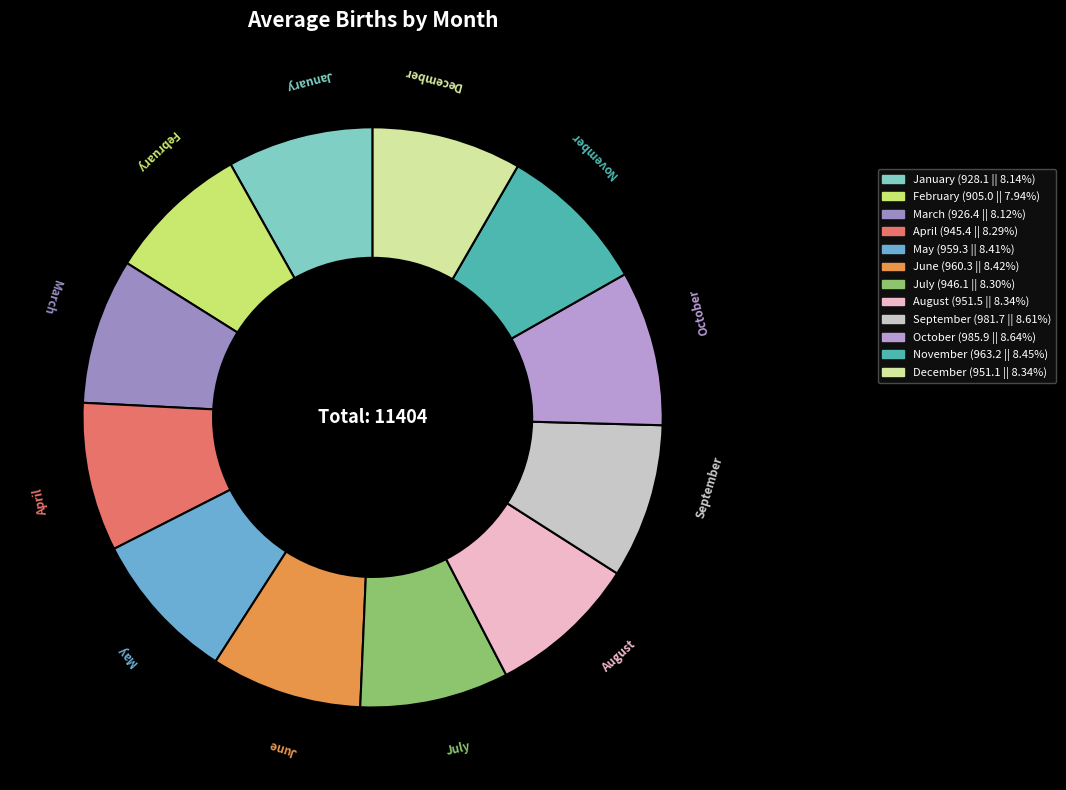

What is the ratio of the value at August to the value at December?

1.0